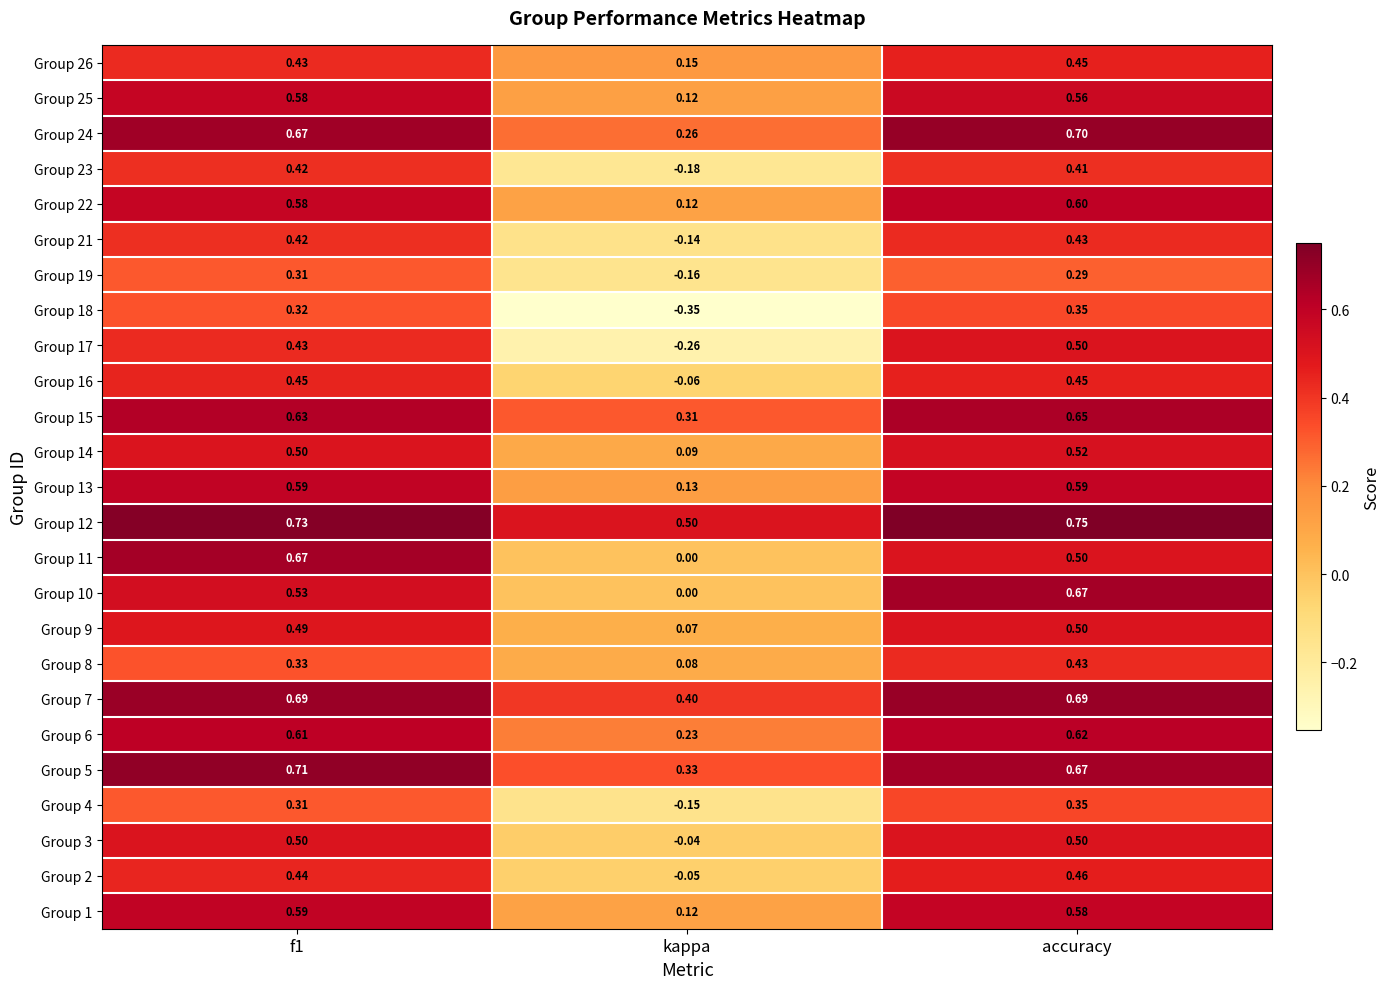

At which category is the sum across all series the highest?

accuracy